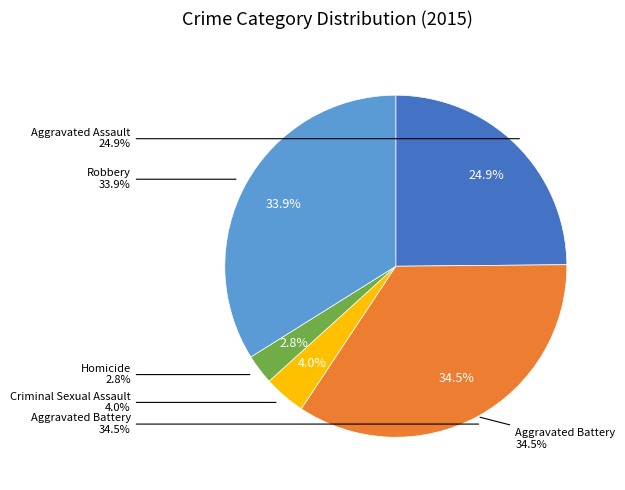

How many segments does this pie chart have?

5